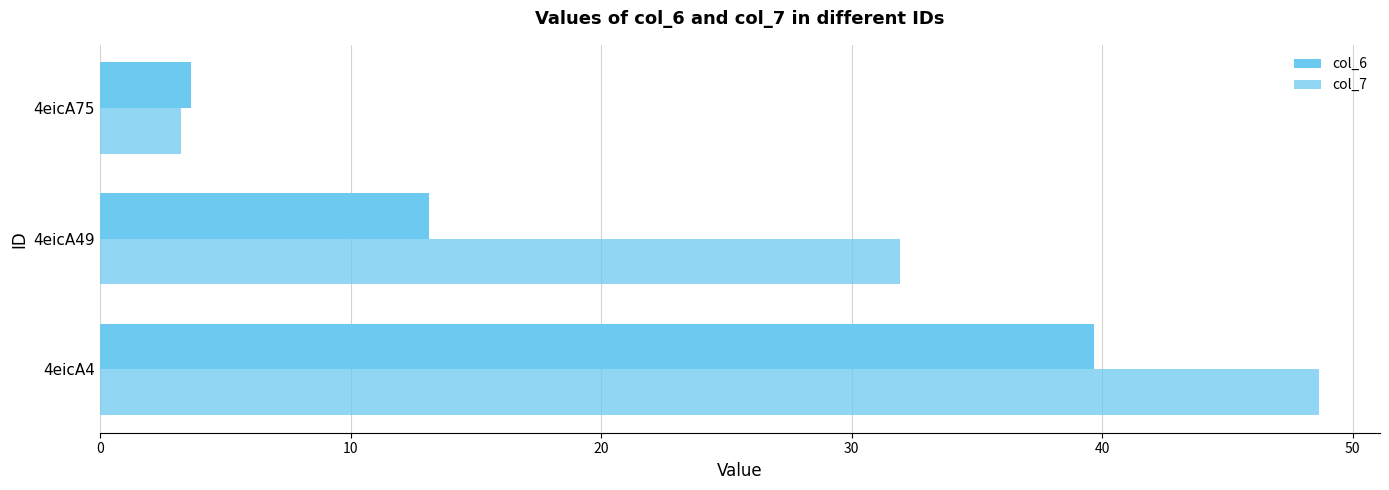

Reading left to right, what are all the values shown in this chart?

col_6: 0=39.7	10=13.1	20=3.6
col_7: 0=48.7	10=32.0	20=3.2